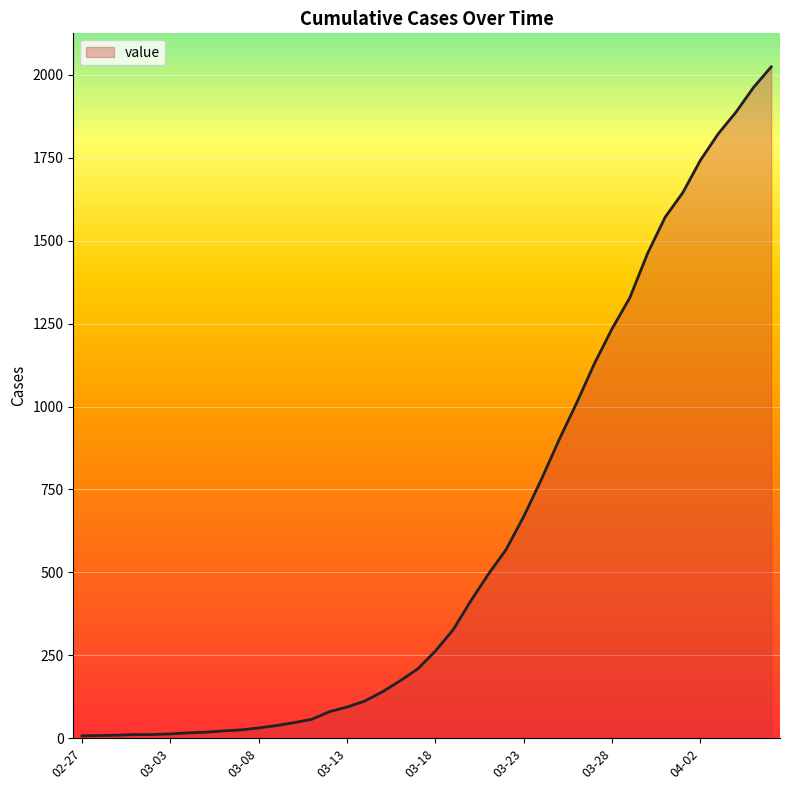

Does the chart display data point markers on the line(s)?

No